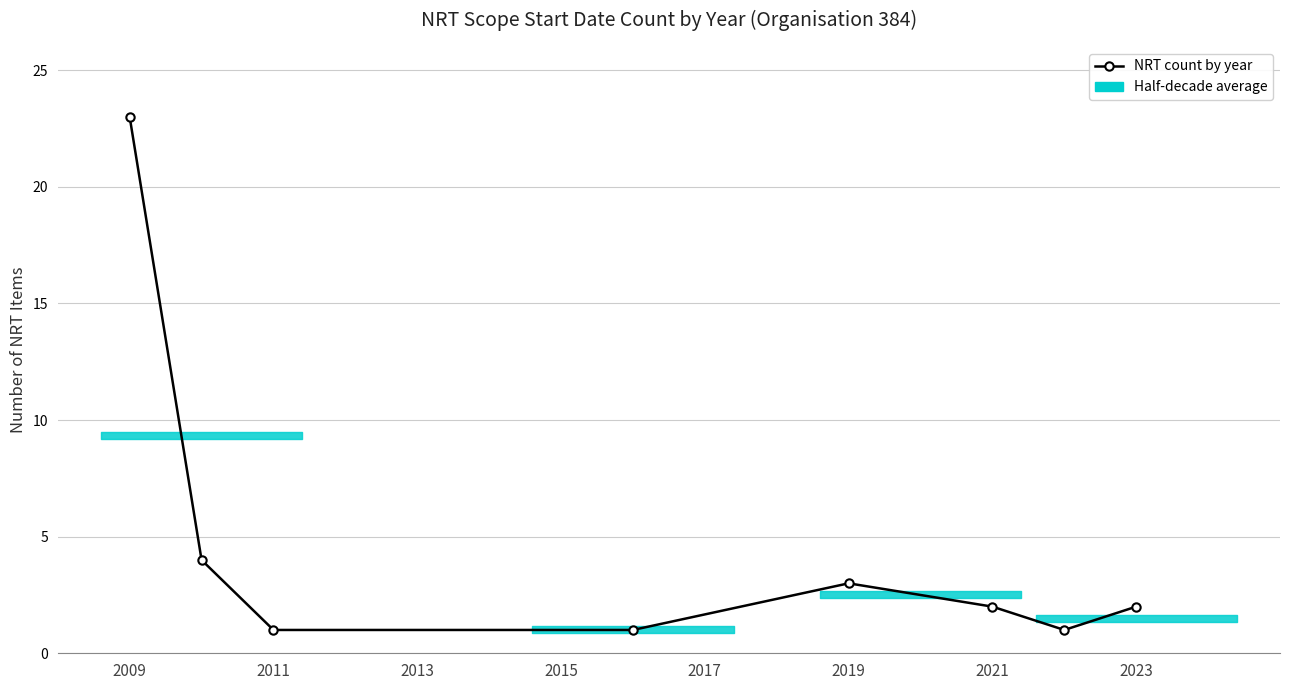

Count the number of categories in the chart.

8